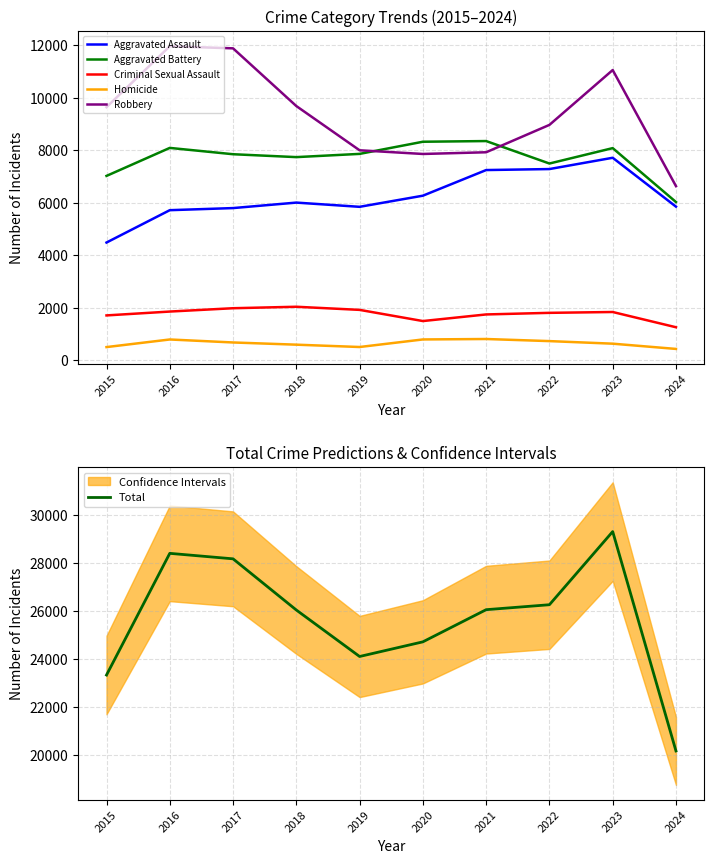

Does the chart display data point markers on the line(s)?

No